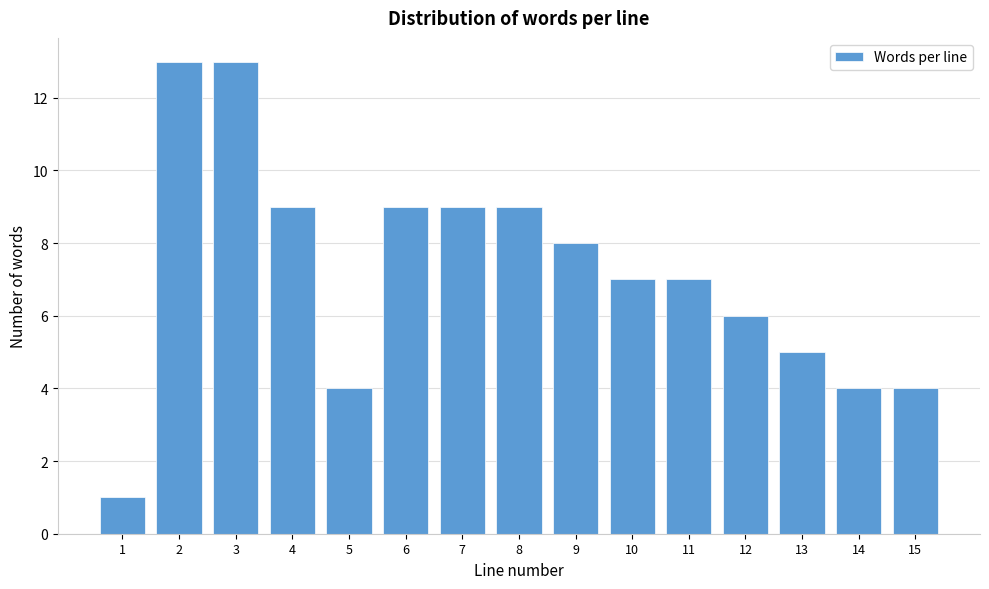

Reading left to right, extract all data points from this chart.

1=1	2=13	3=13	4=9	5=4	6=9	7=9	8=9	9=8	10=7	11=7	12=6	13=5	14=4	15=4